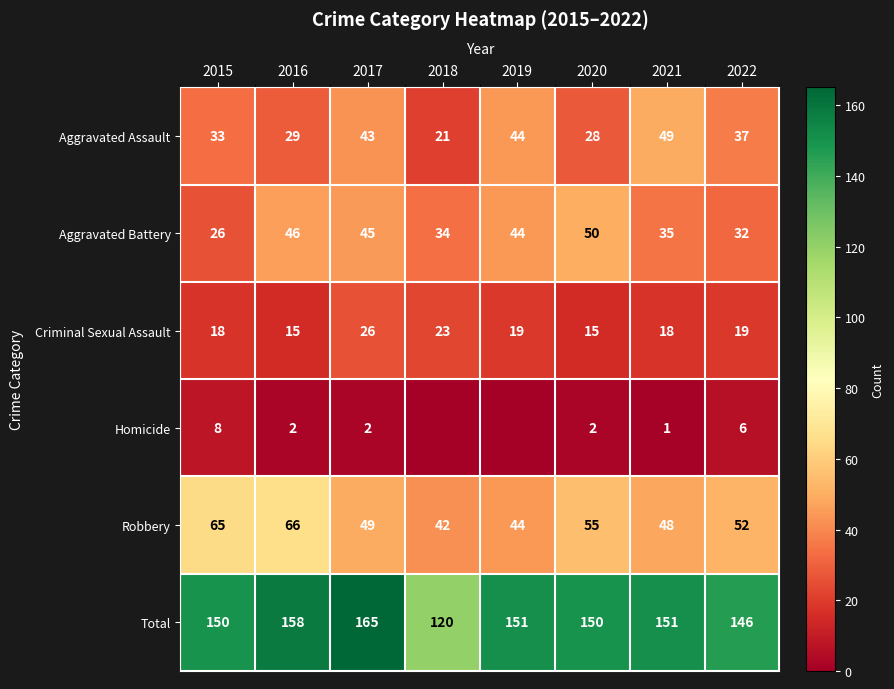

How many data points in Criminal Sexual Assault are less than 19?

4